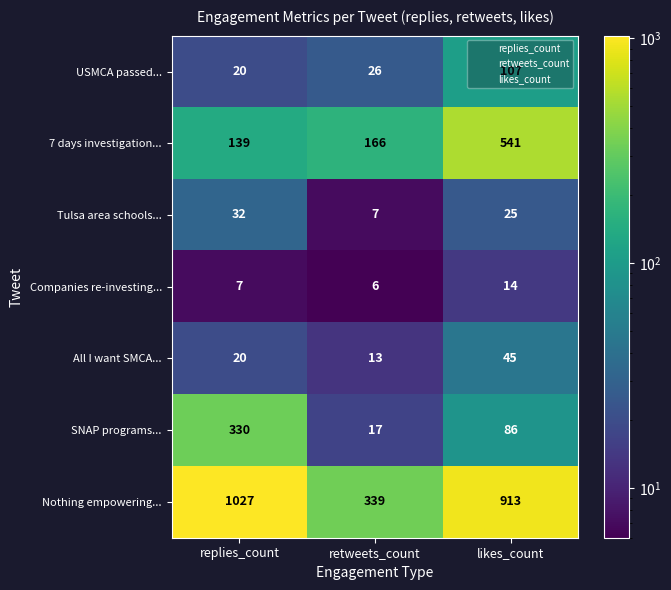

At likes_count, list the series in order from largest to smallest.

Nothing empowering..., 7 days investigation..., USMCA passed..., SNAP programs..., All I want SMCA..., Tulsa area schools..., Companies re-investing...